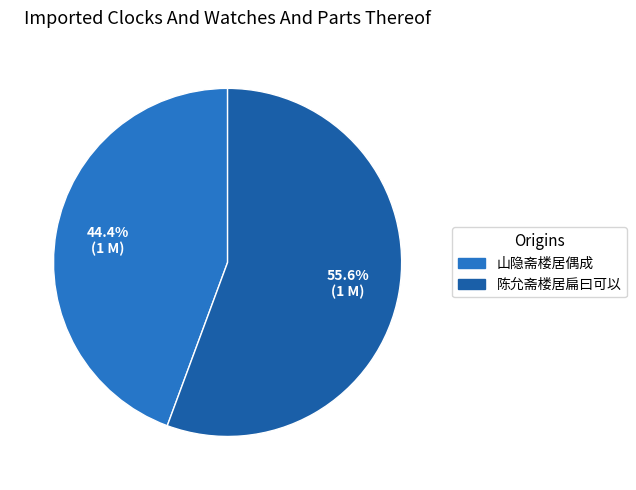

Combined, what portion of the pie is 陈允斋楼居扁曰可以 and 山隐斋楼居偶成?

100.0%